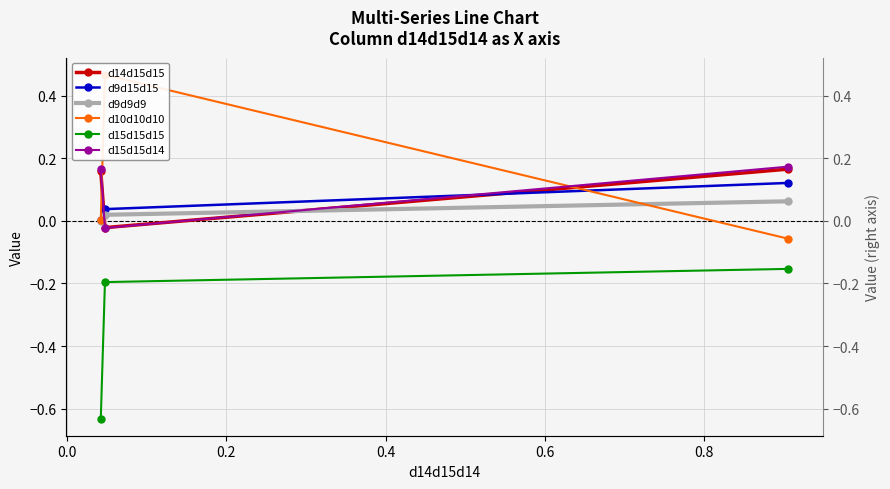

How many data points in d15d15d14 are above 0?

2